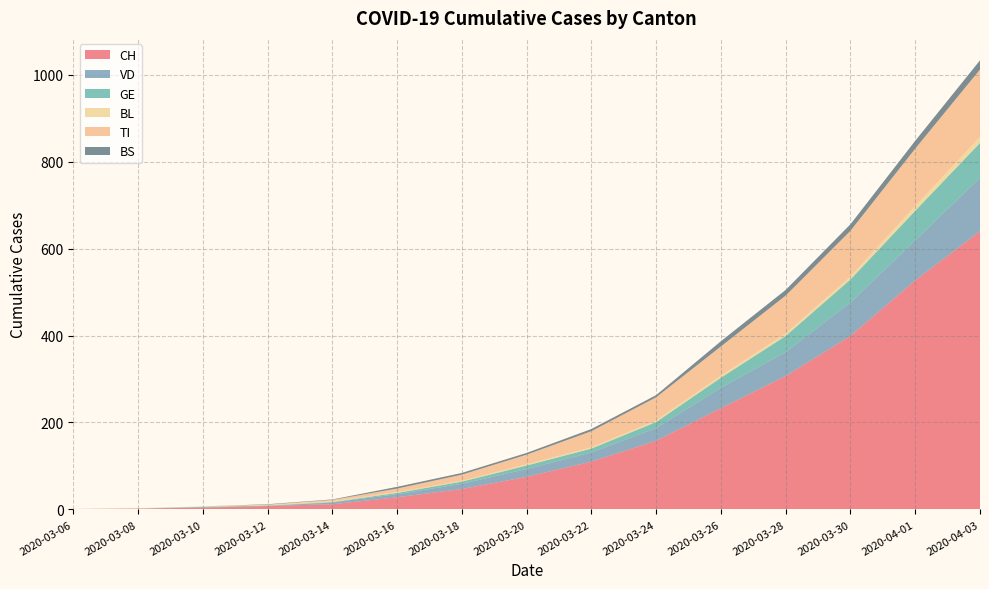

Reading left to right, transcribe all the data shown in this chart.

CH: 2020-03-06=1	2020-03-08=2	2020-03-10=4	2020-03-12=8	2020-03-14=12	2020-03-16=28	2020-03-18=47	2020-03-20=75	2020-03-22=110	2020-03-24=158	2020-03-26=233	2020-03-28=307	2020-03-30=399	2020-04-01=527	2020-04-03=640
VD: 2020-03-06=0	2020-03-08=0	2020-03-10=1	2020-03-12=0	2020-03-14=4	2020-03-16=7	2020-03-18=12	2020-03-20=18	2020-03-22=21	2020-03-24=29	2020-03-26=47	2020-03-28=55	2020-03-30=77	2020-04-01=92	2020-04-03=123
GE: 2020-03-06=0	2020-03-08=0	2020-03-10=1	2020-03-12=1	2020-03-14=1	2020-03-16=3	2020-03-18=5	2020-03-20=8	2020-03-22=9	2020-03-24=14	2020-03-26=23	2020-03-28=37	2020-03-30=53	2020-04-01=68	2020-04-03=80
BL: 2020-03-06=0	2020-03-08=1	2020-03-10=1	2020-03-12=2	2020-03-14=2	2020-03-16=2	2020-03-18=2	2020-03-20=3	2020-03-22=3	2020-03-24=4	2020-03-26=5	2020-03-28=6	2020-03-30=7	2020-04-01=11	2020-04-03=14
TI: 2020-03-06=0	2020-03-08=0	2020-03-10=0	2020-03-12=0	2020-03-14=3	2020-03-16=8	2020-03-18=14	2020-03-20=22	2020-03-22=37	2020-03-24=53	2020-03-26=67	2020-03-28=87	2020-03-30=105	2020-04-01=132	2020-04-03=155
BS: 2020-03-06=0	2020-03-08=0	2020-03-10=0	2020-03-12=1	2020-03-14=1	2020-03-16=4	2020-03-18=4	2020-03-20=4	2020-03-22=5	2020-03-24=5	2020-03-26=12	2020-03-28=13	2020-03-30=15	2020-04-01=18	2020-04-03=21